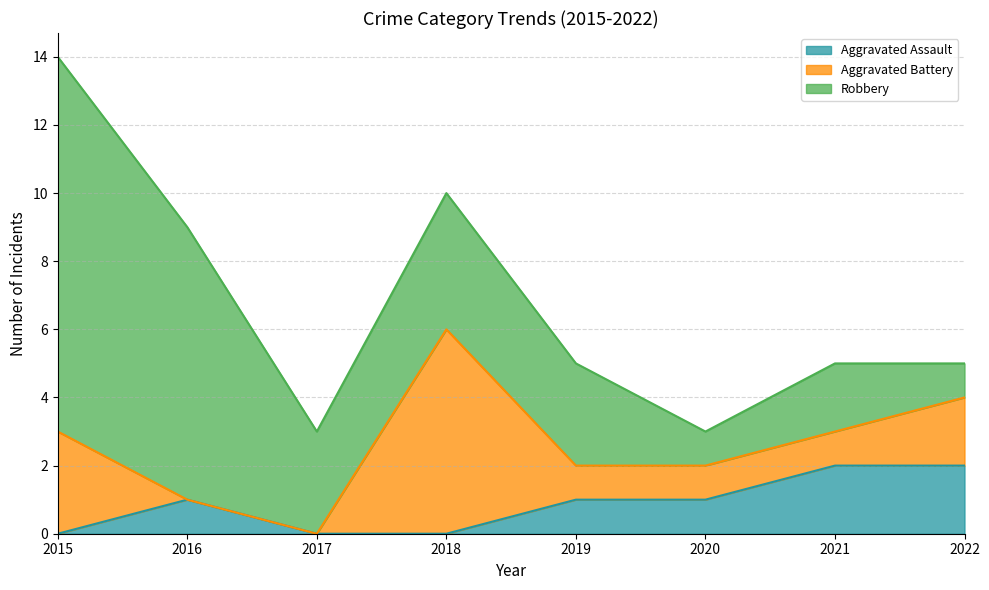

At which label does Aggravated Battery reach its minimum?

2016